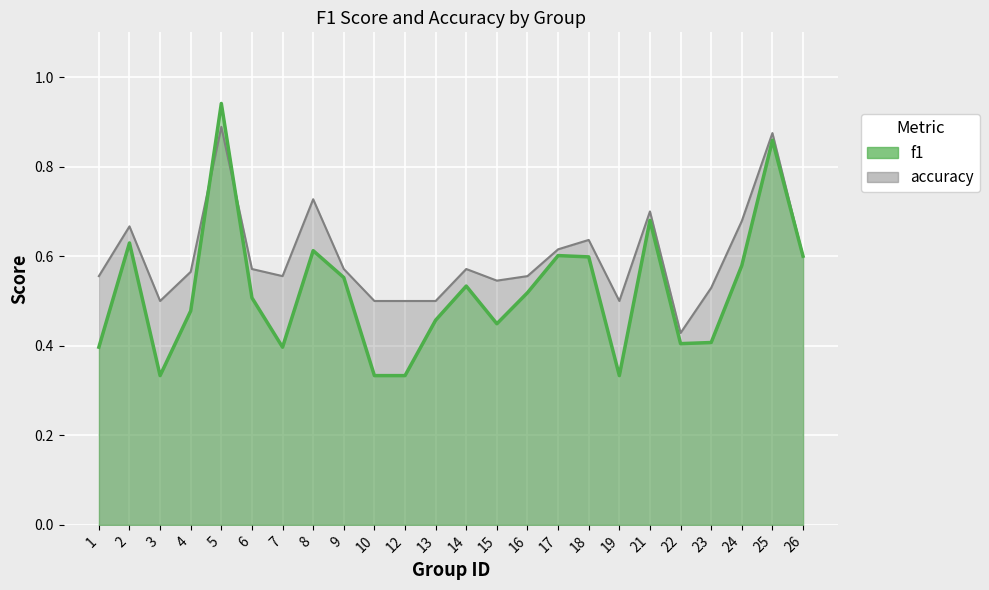

How many times do accuracy and f1 cross each other?

2